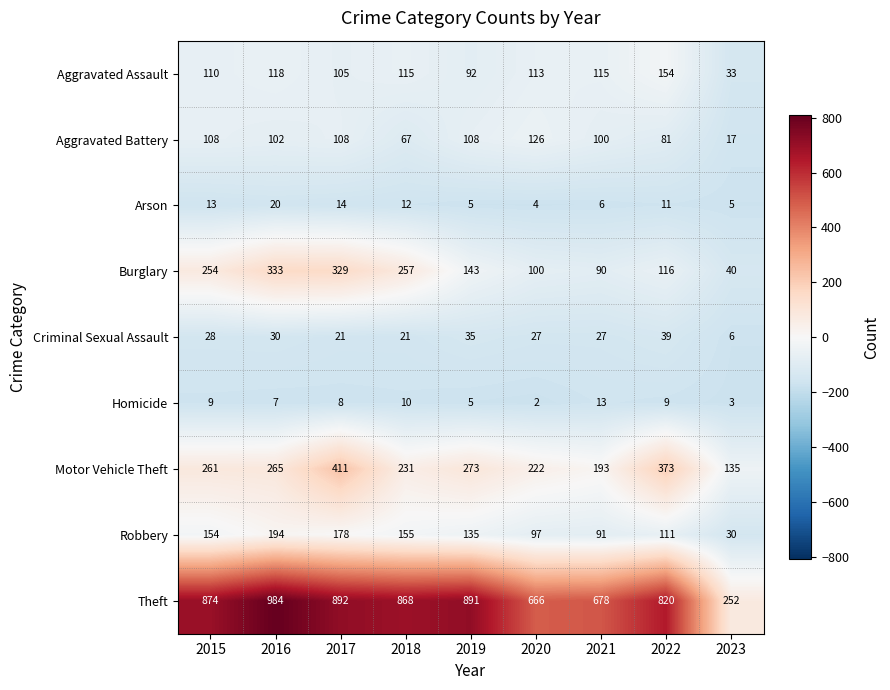

List the labels in order of Burglary value, largest first.

2016, 2017, 2018, 2015, 2019, 2022, 2020, 2021, 2023